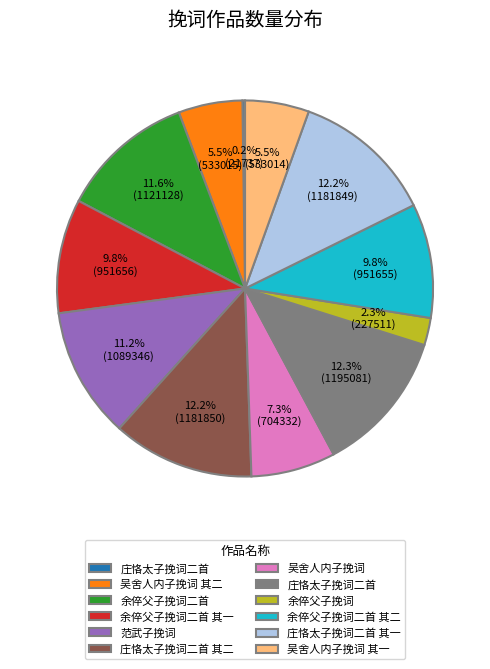

Is there any slice that represents more than half of the pie?

No